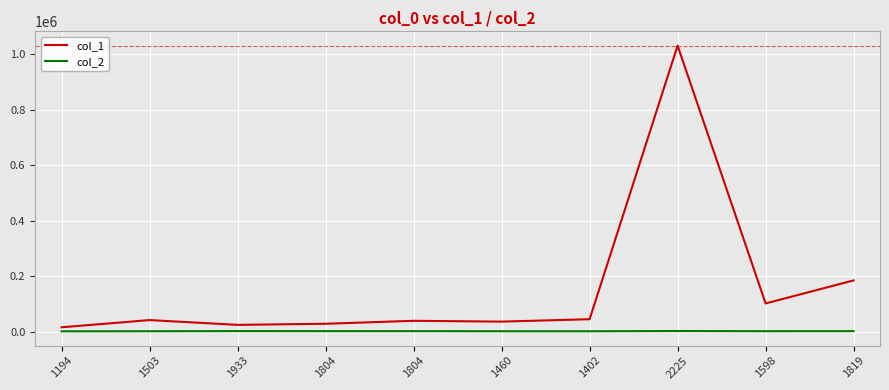

How many series are shown in this chart?

2